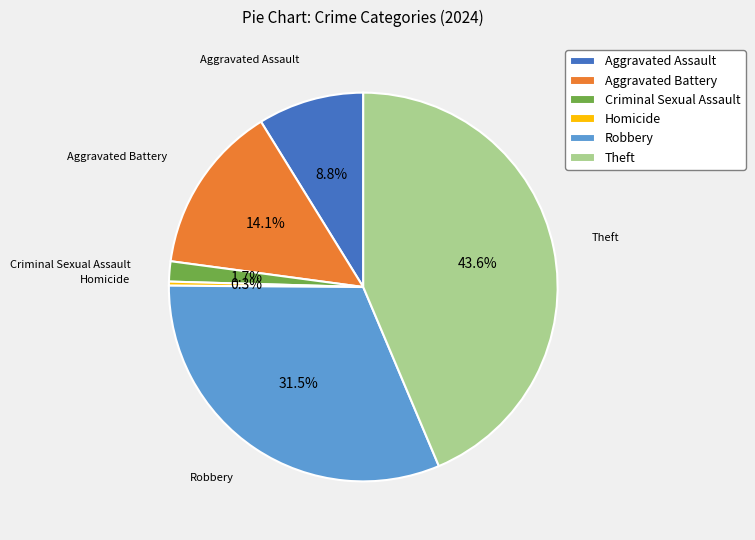

To the nearest percent, what is the average slice percentage?

17%